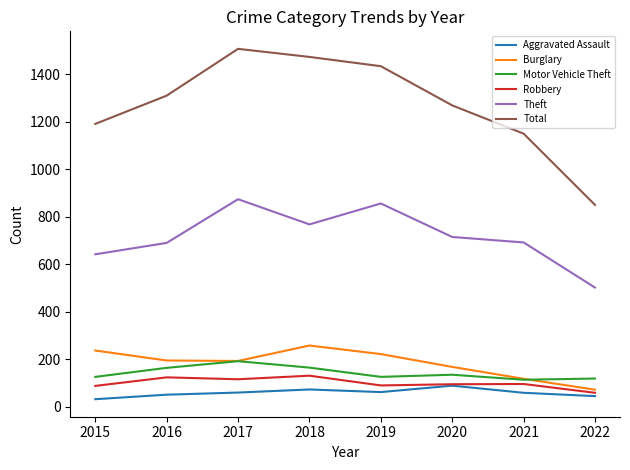

Does the chart display data point markers on the line(s)?

No